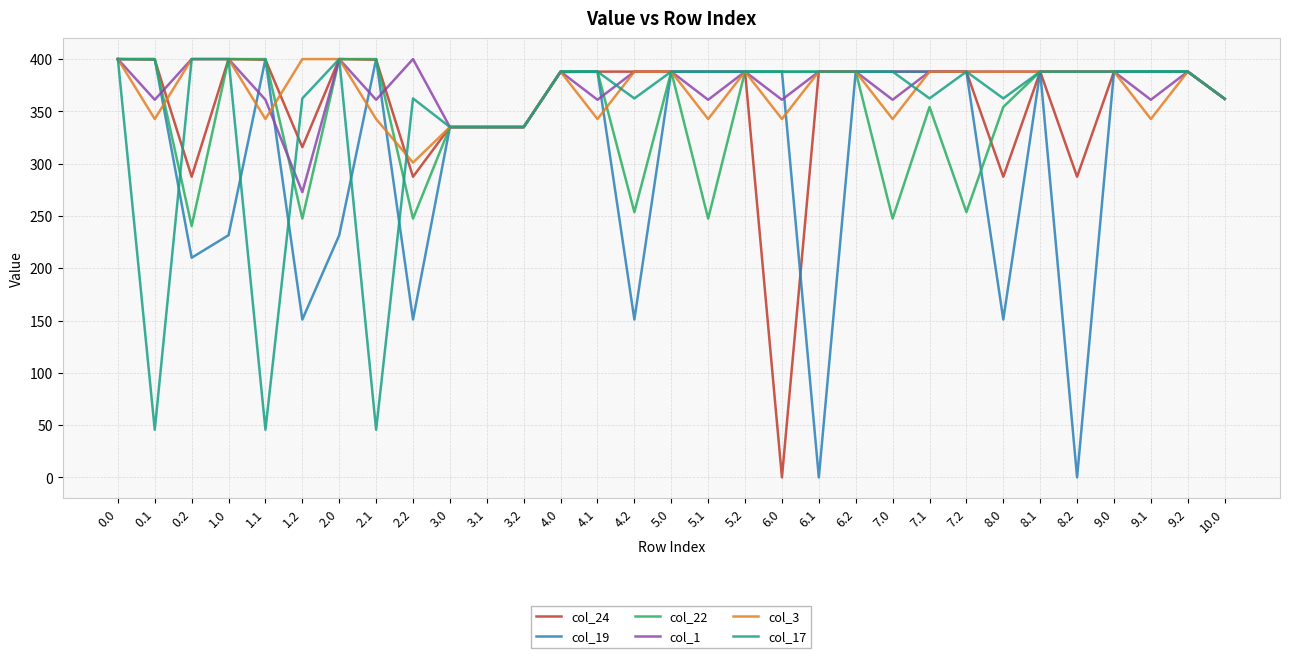

Between 0.0 and 7.2, which series saw the biggest shift?

col_22